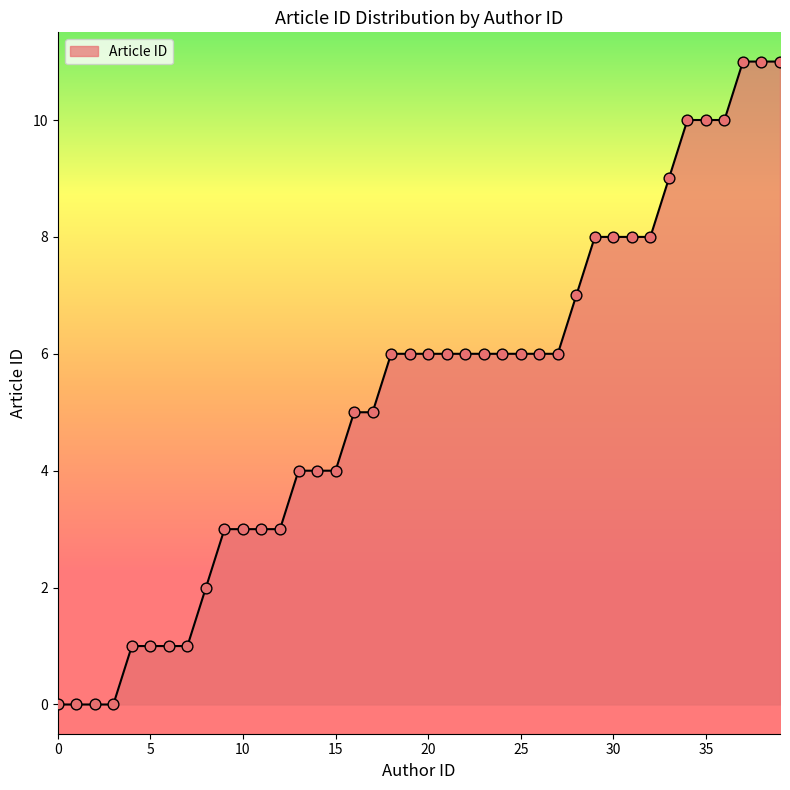

What is the difference between the maximum and minimum values?

11